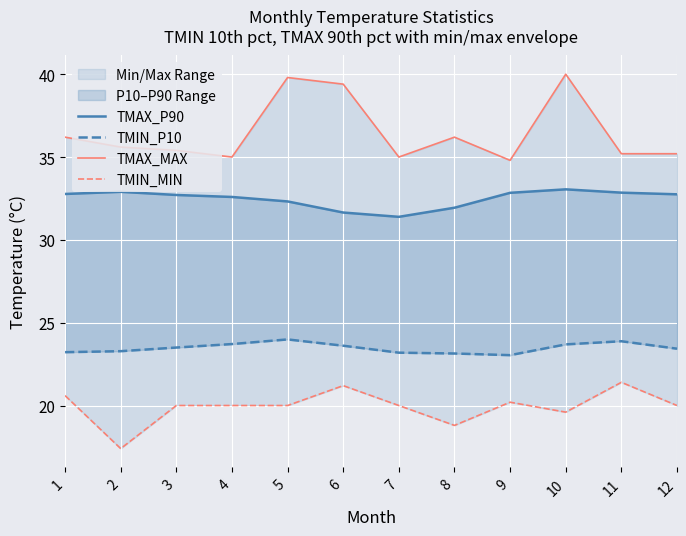

Count the number of categories in the chart.

12